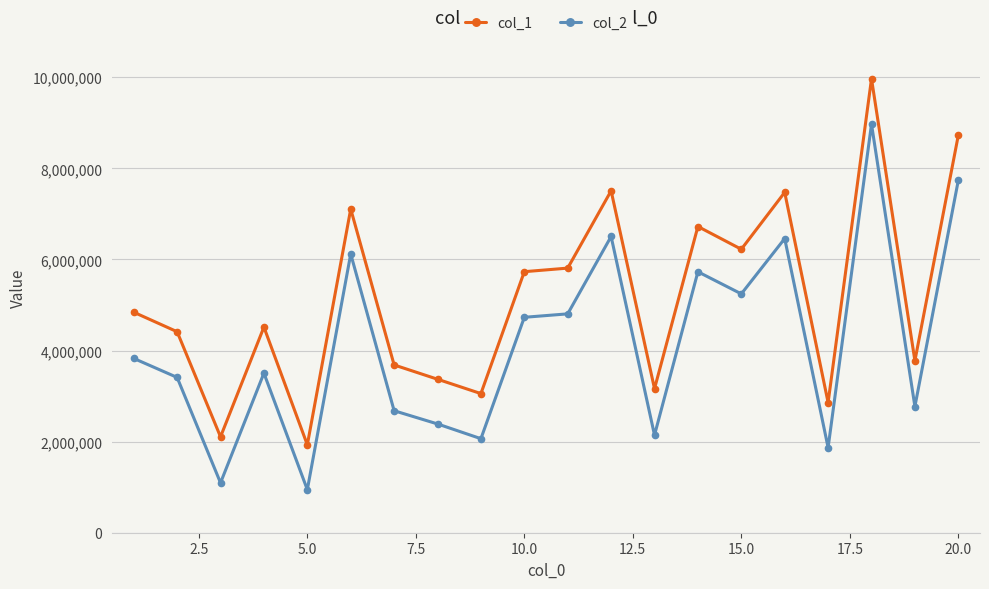

What is the maximum value shown in the chart?

9967280